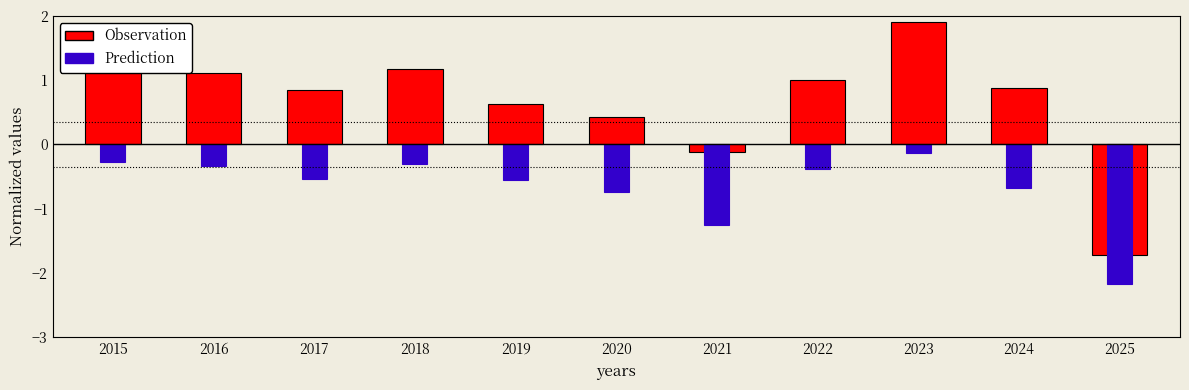

At which label is Observation closest to 0?

2021